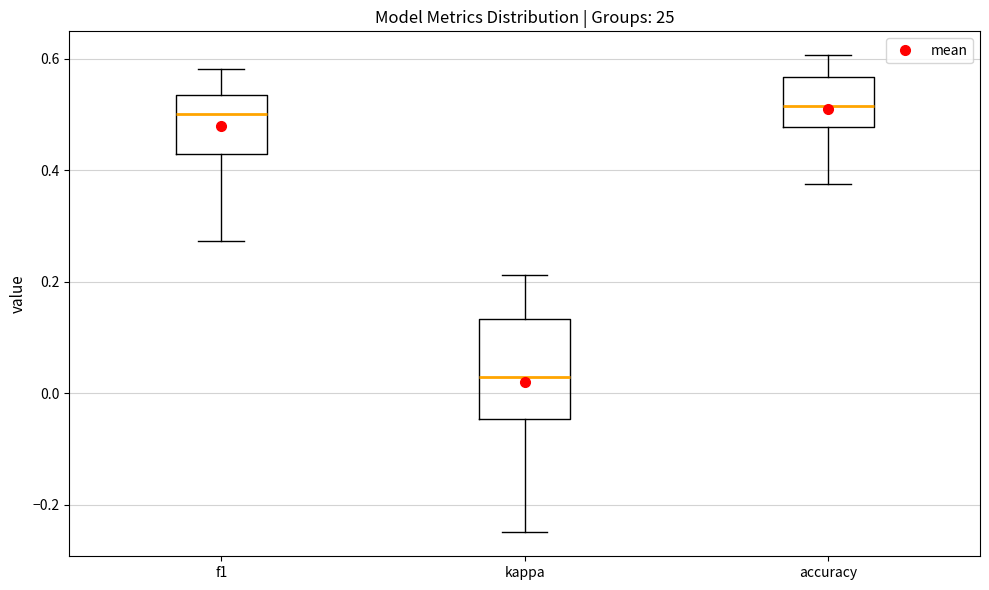

Reading left to right, transcribe this box plot: for each box, give where its median line is, the range the box spans, and where its two whiskers end, as read against the y-axis. The values are not printed on the chart, so give them approximately, as read against the axis.

f1: median 0.50, box 0.42 to 0.54, whiskers 0.28 to 0.58
kappa: median 0.02, box -0.04 to 0.14, whiskers -0.24 to 0.22
accuracy: median 0.52, box 0.48 to 0.56, whiskers 0.38 to 0.60